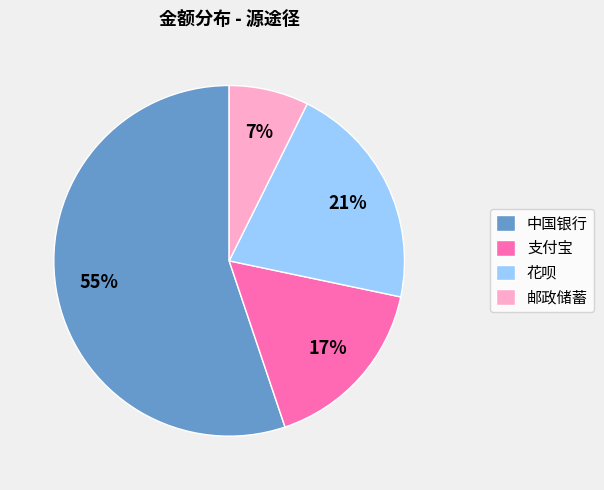

Which slice is the smallest?

邮政储蓄